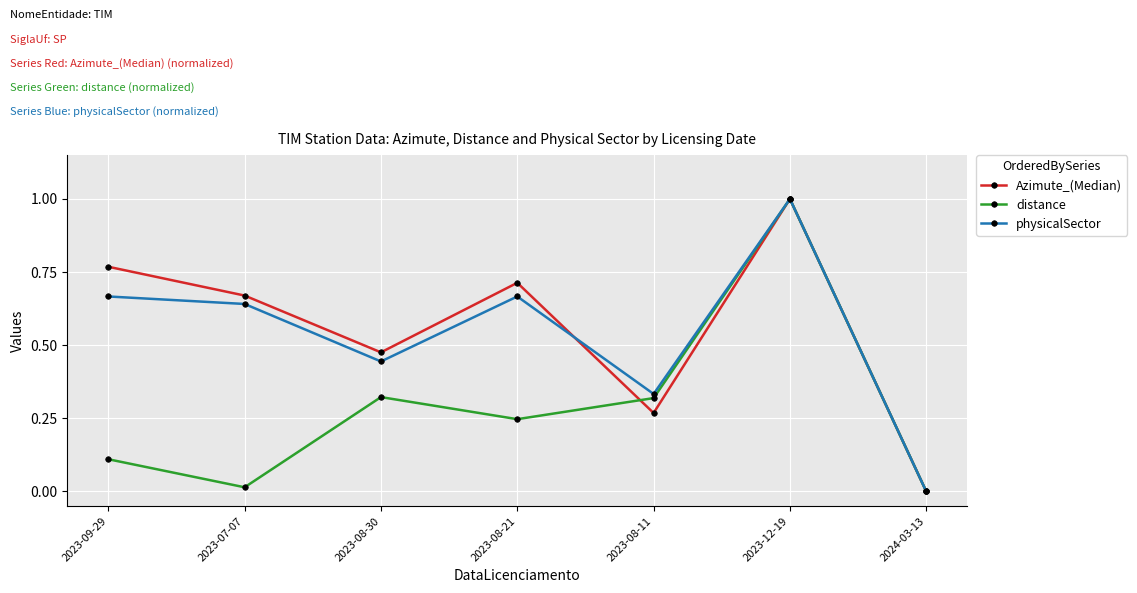

What is the value of the Azimute_(Median) point at the 6th from the left?

1.0